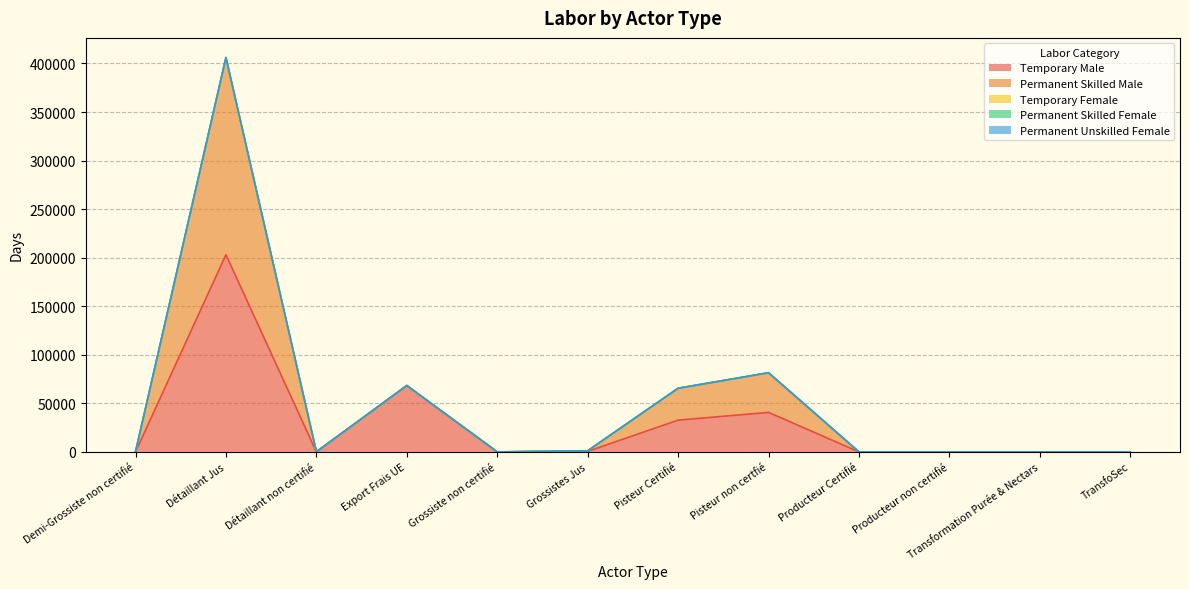

Which series has the largest total across all categories?

Temporary Male